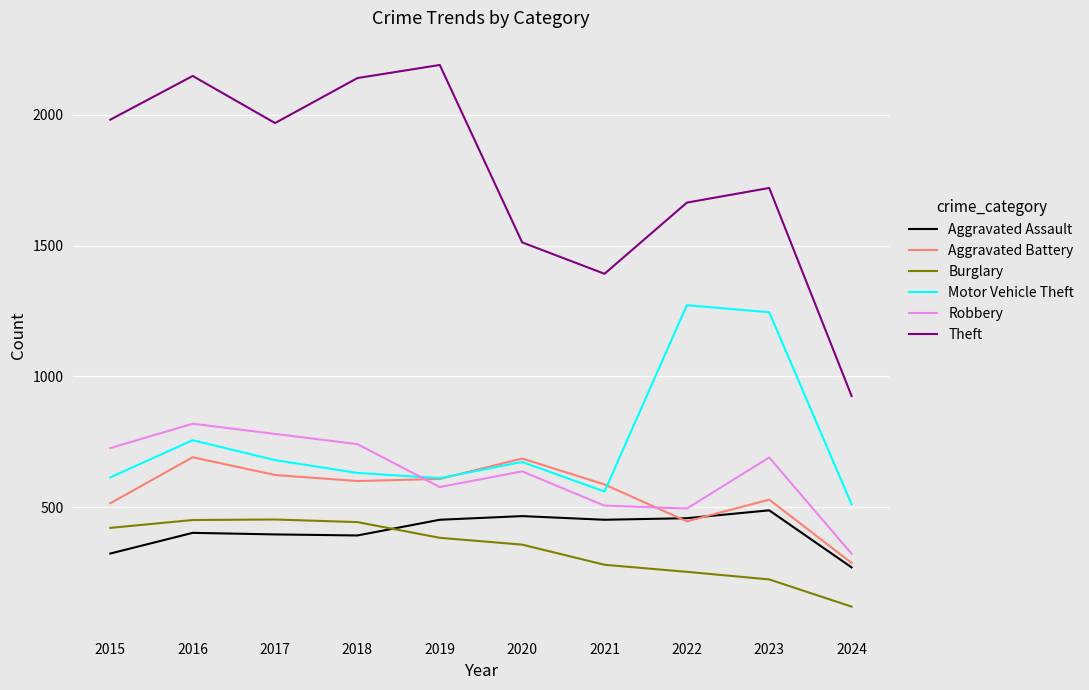

Is the value of Theft at 2021 greater than the value of Burglary at 2023?

Yes